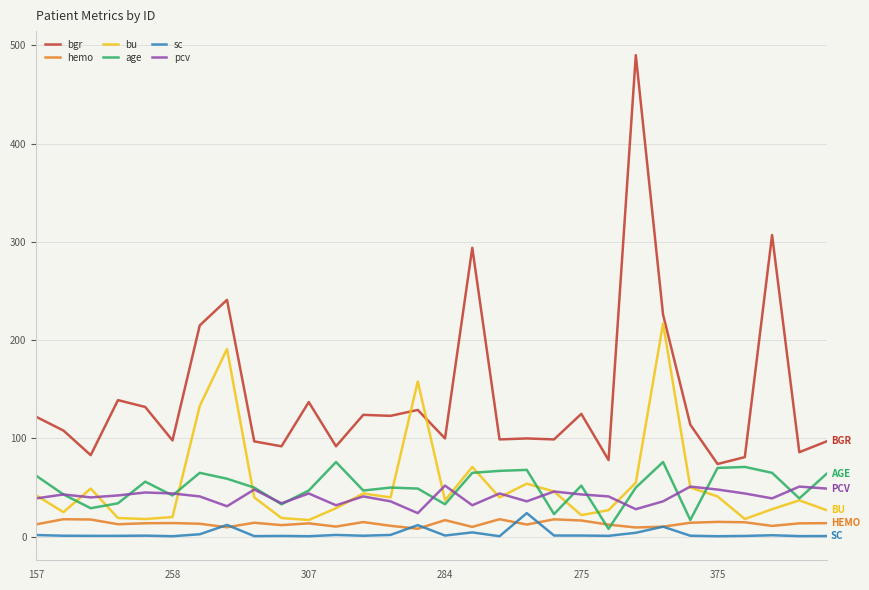

True or false: hemo and pcv intersect in this chart.

False